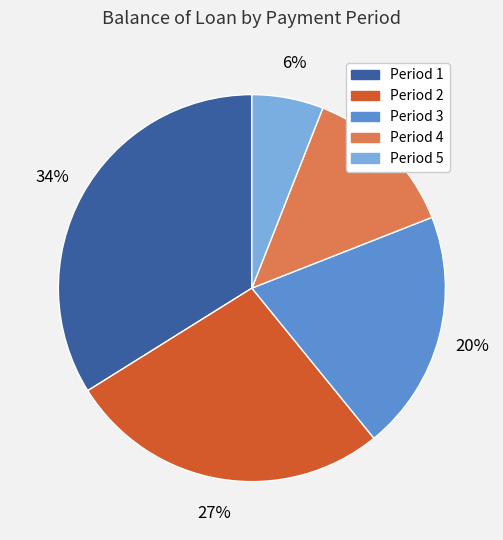

To the nearest percent, what is the average slice percentage?

20%